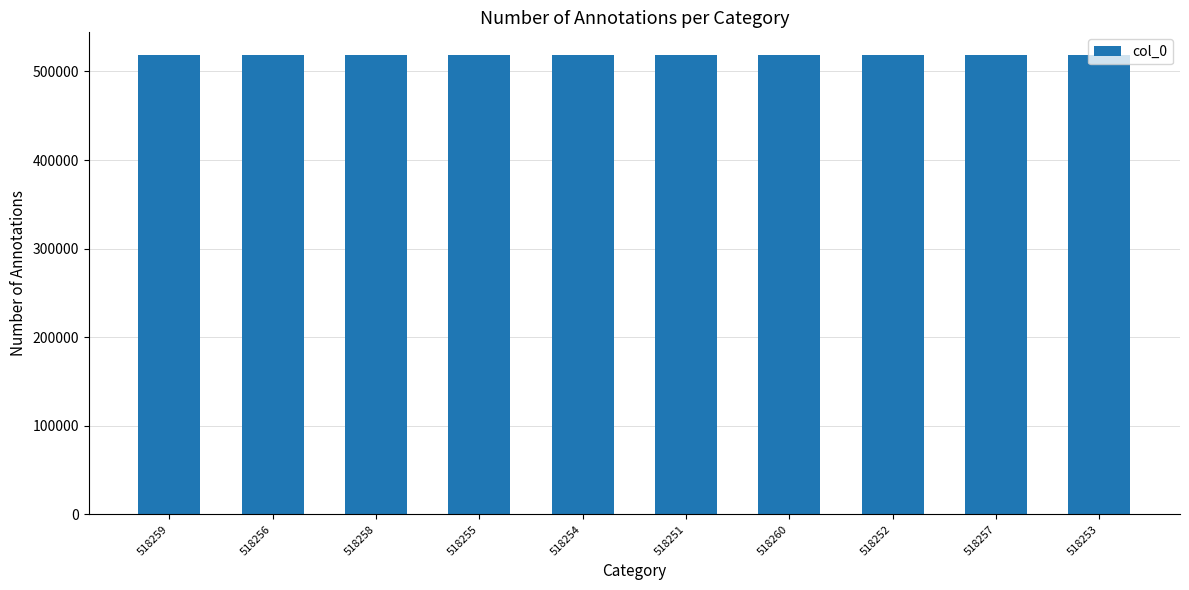

What is the label of the 6th bar from the left?

518251